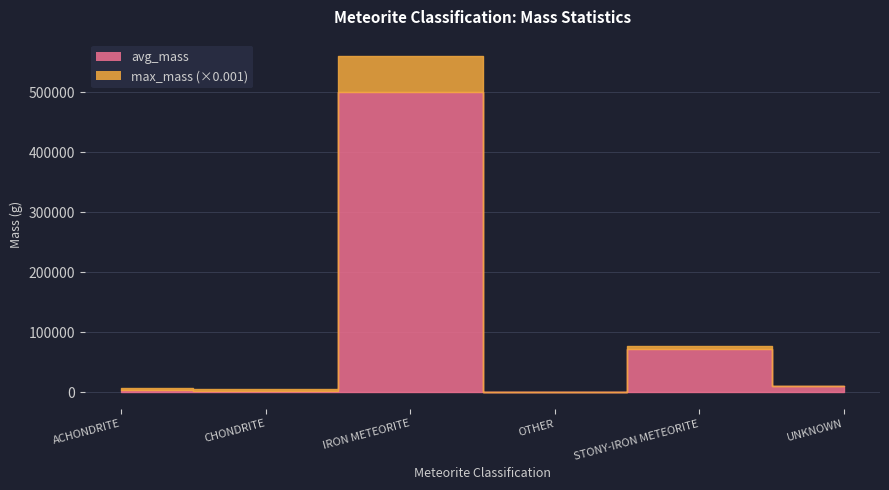

The value of avg_mass at ACHONDRITE is 2089.3. True or false?

False